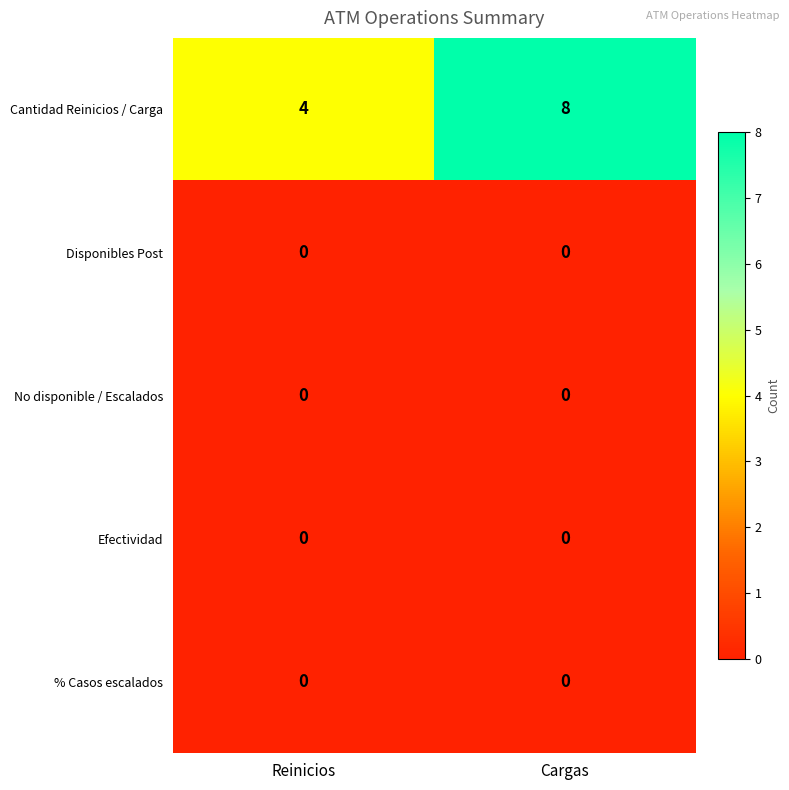

Reading left to right, extract all data points from this chart.

Cantidad Reinicios / Carga: Reinicios=4	Cargas=8
Disponibles Post: Reinicios=0	Cargas=0
No disponible / Escalados: Reinicios=0	Cargas=0
Efectividad: Reinicios=0	Cargas=0
% Casos escalados: Reinicios=0	Cargas=0